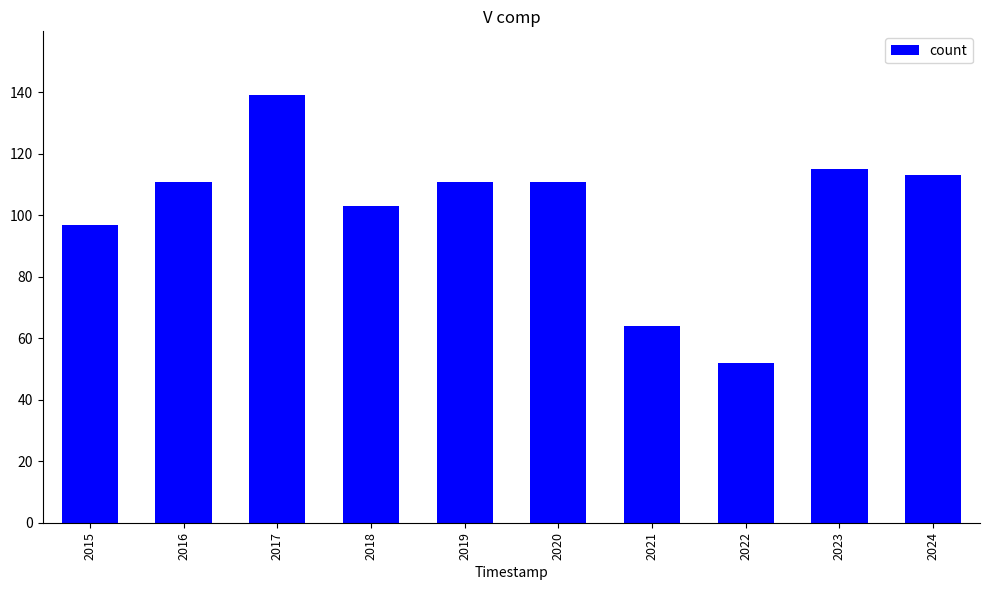

Approximately how many times larger is the value at 2019 compared to 2024?

1.0